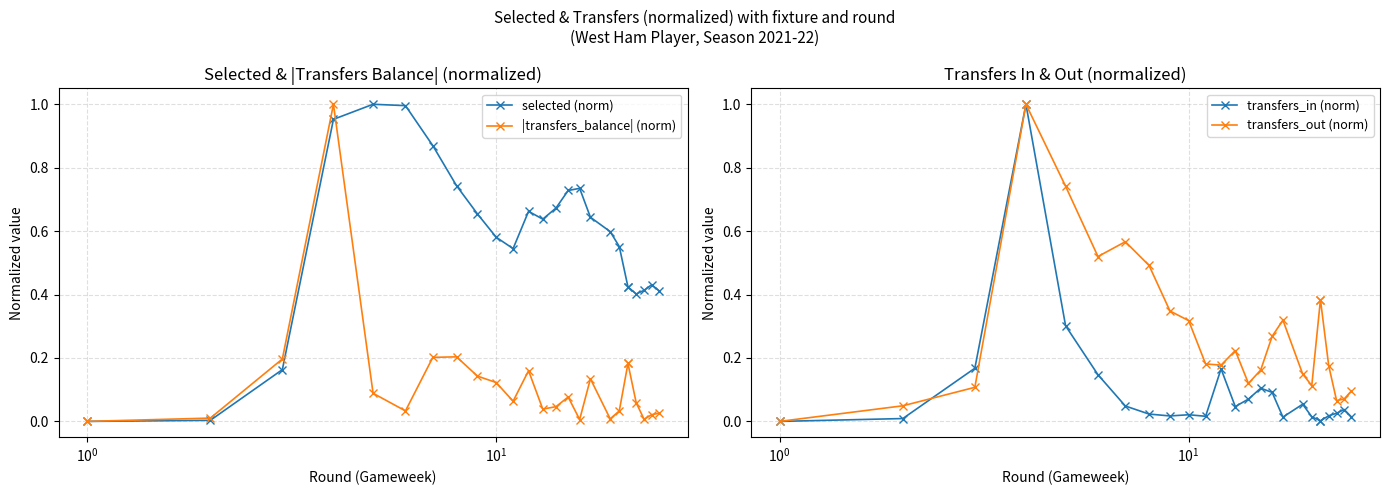

Is the value of transfers_out (norm) at $\mathdefault{0}$ greater than the value of |transfers_balance| (norm) at 14?

No